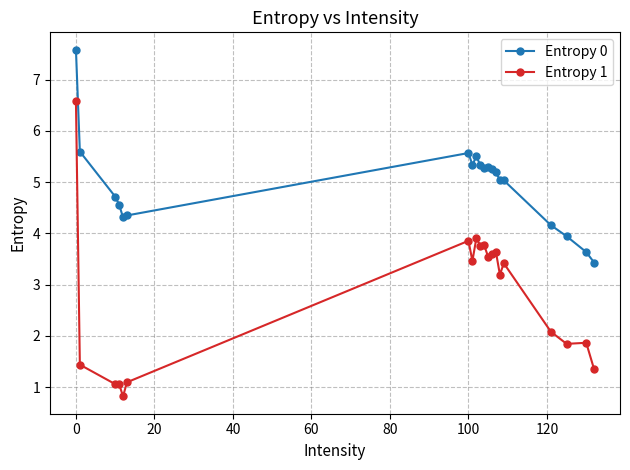

Which series has the largest total across all categories?

Entropy 0